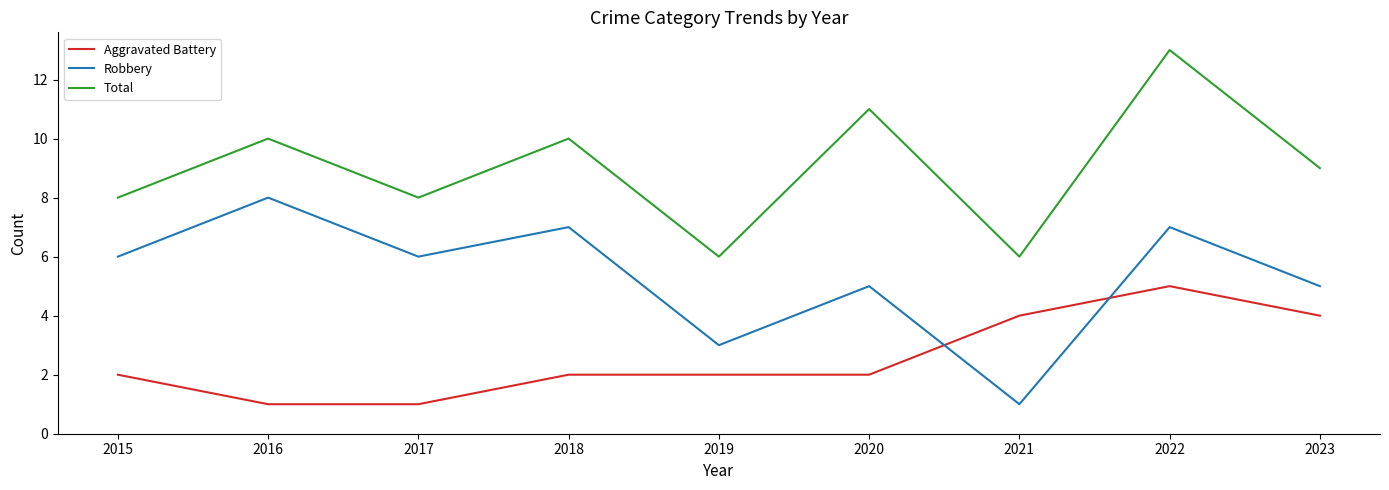

At which label does Robbery reach its peak?

2016